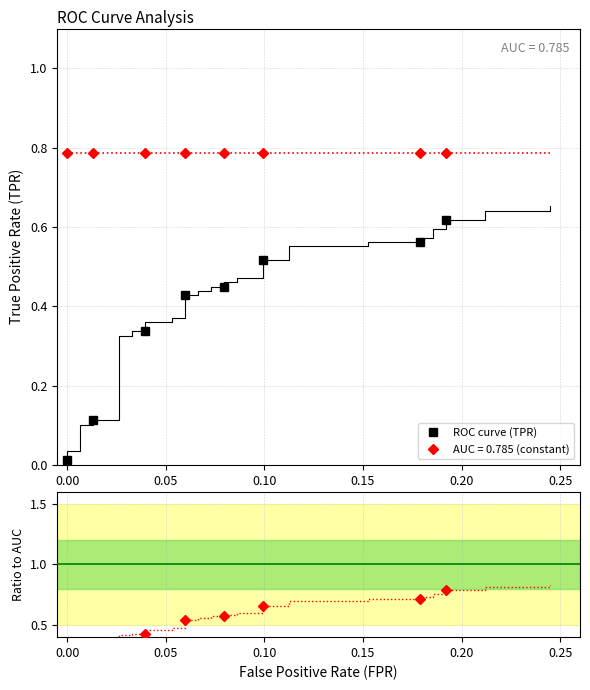

What is the maximum value shown in the chart?

0.8